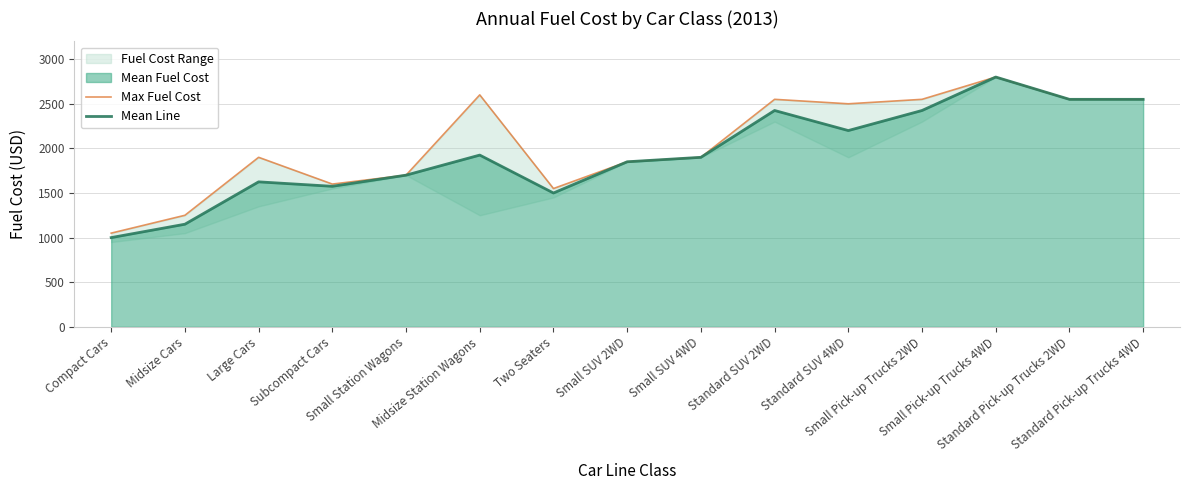

At how many categories does at least one series exceed 1681?

11